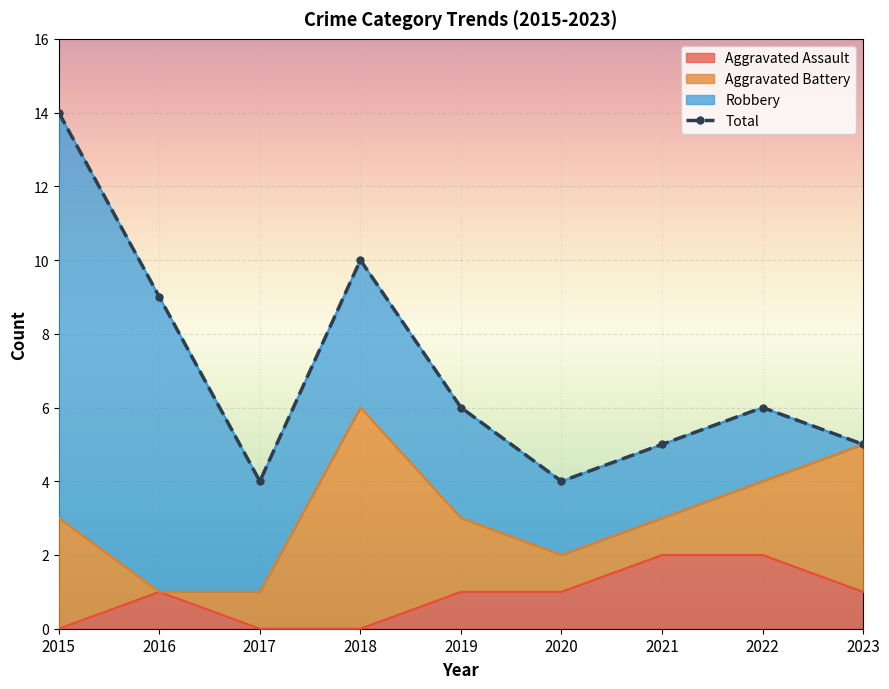

Which series changed the most between 2018 and 2022?

Total